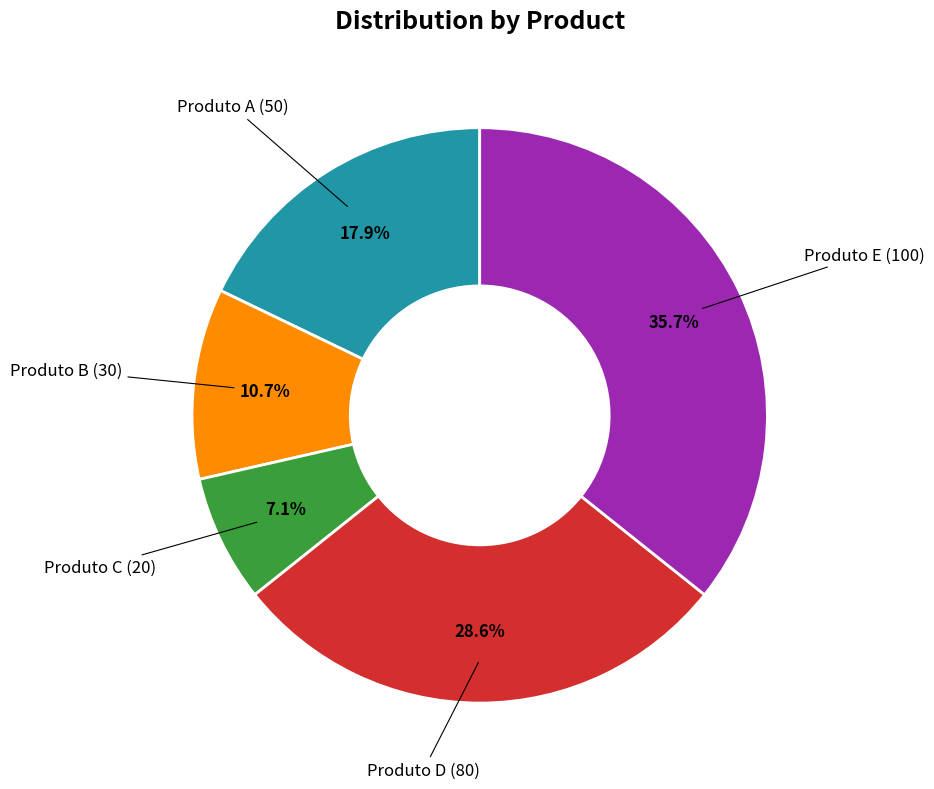

What percentage is the Produto C slice, to the nearest percent?

7%